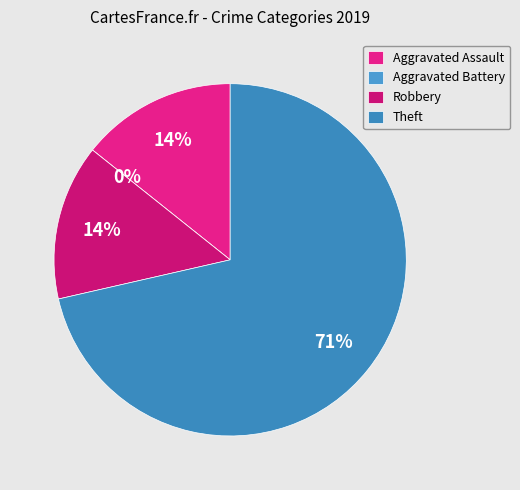

Is it true that Aggravated Battery is 11% of the pie?

False